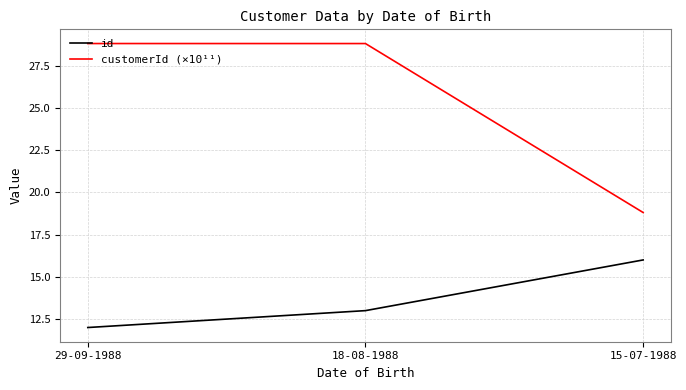

Is it true that id equals 13.0 at 18-08-1988?

True